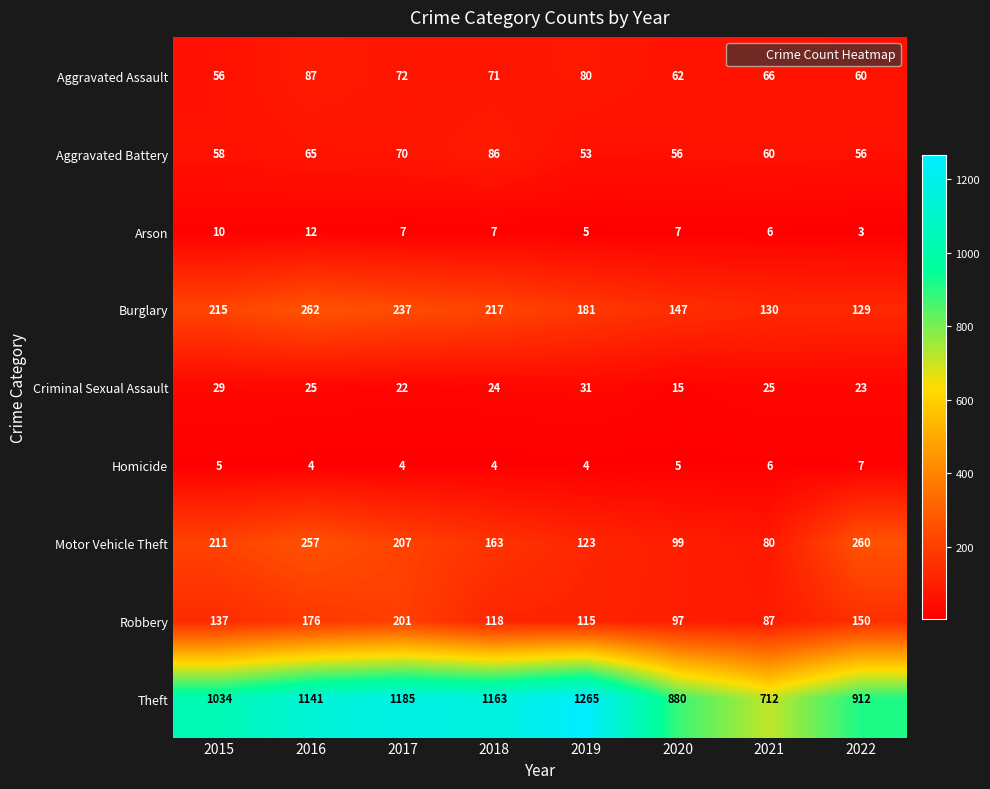

What is the difference between the maximum and minimum values in the Aggravated Assault series?

31